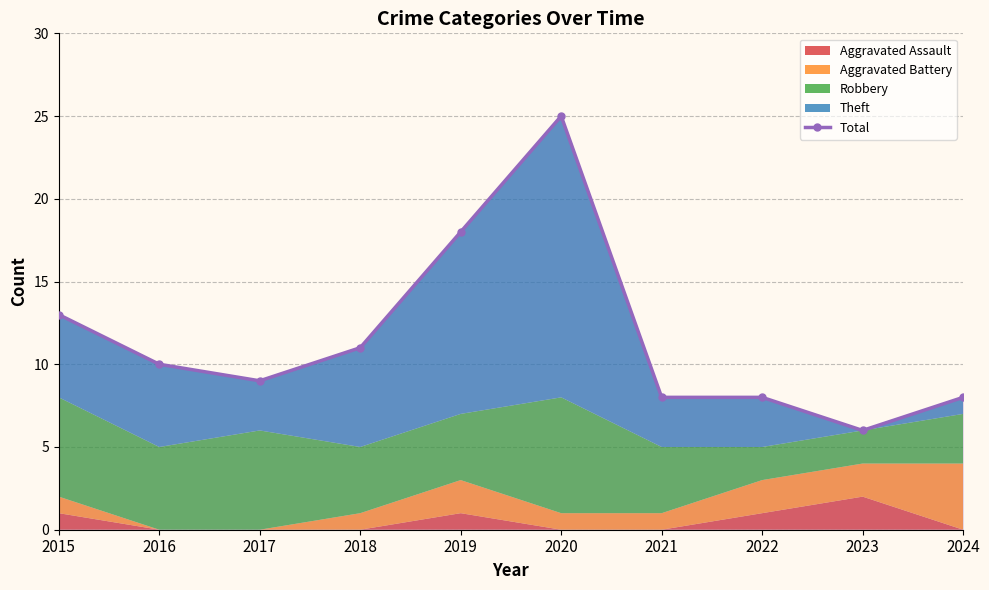

True or false: there are more than 0 points higher than both neighbors.

True